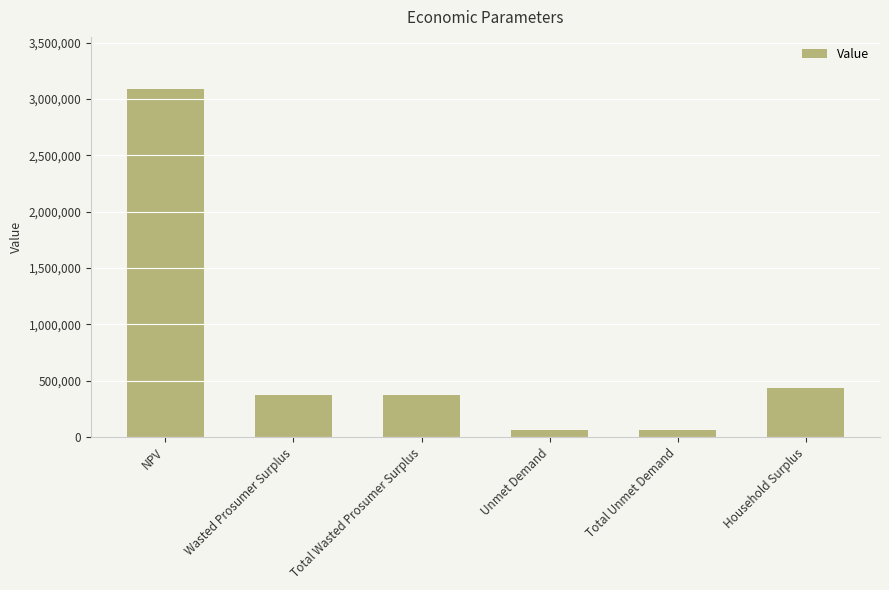

What is the minimum value shown in the chart?

60122.0